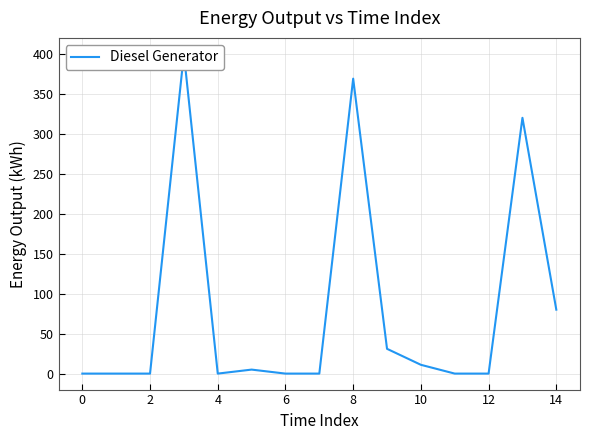

At which label is the value closest to 200?

13